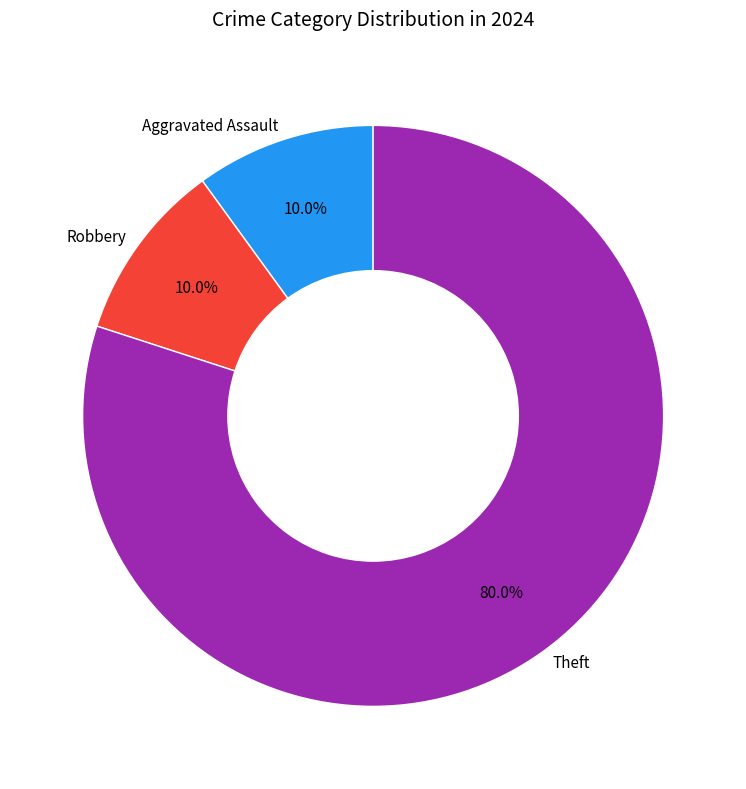

To the nearest percent, what is the average slice percentage?

33%